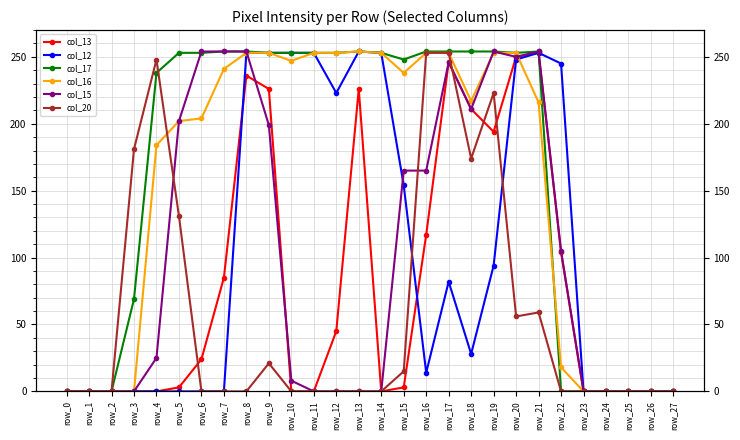

What is the value of the col_16 point at the 18th from the left?

253